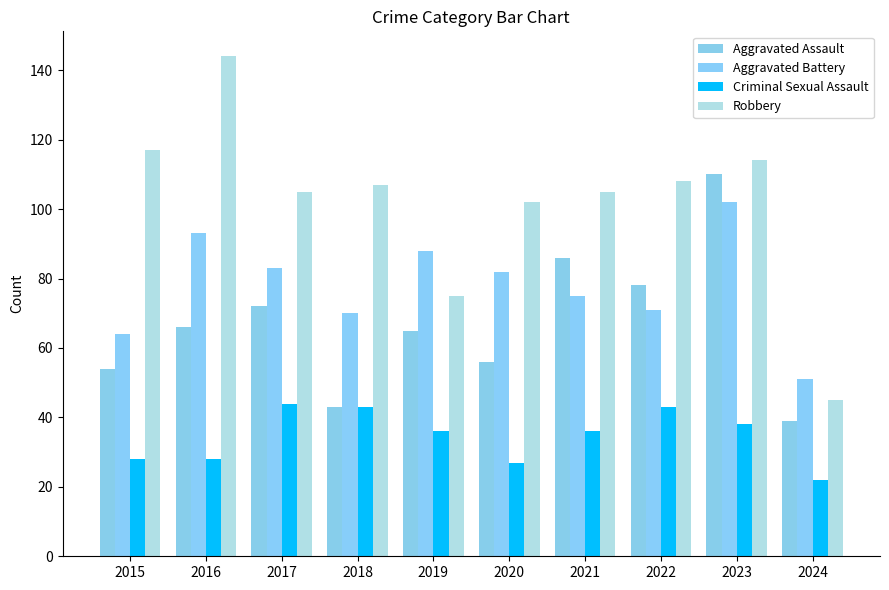

At how many categories does at least one series exceed 74?

9